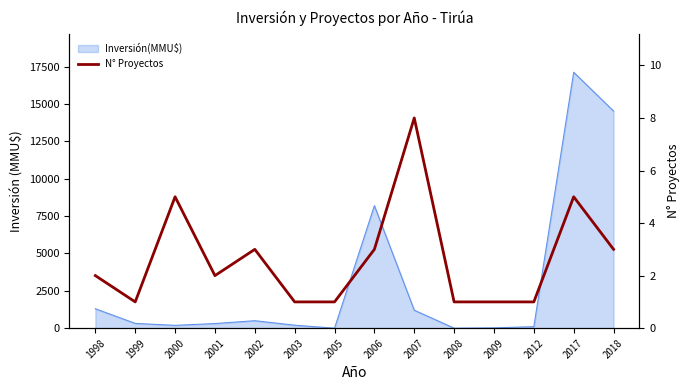

What is the average value?

3